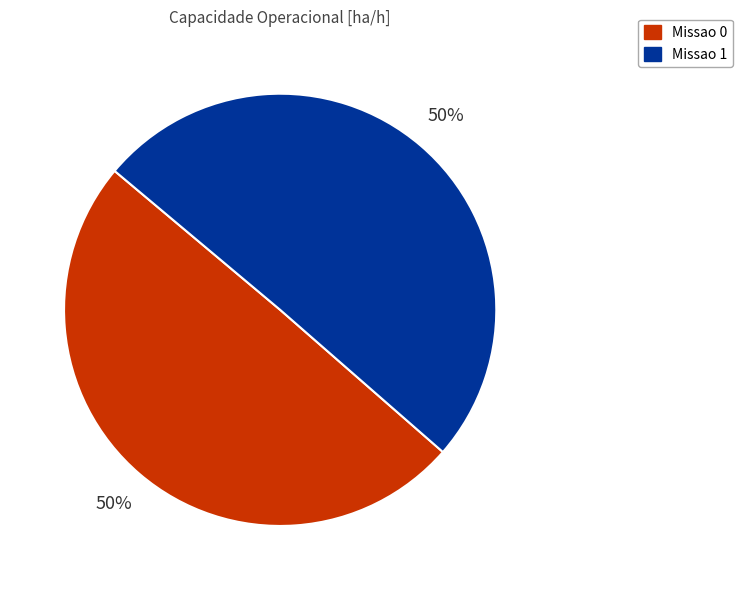

To the nearest percent, what is the combined percentage of Missao 1 and Missao 0?

100%